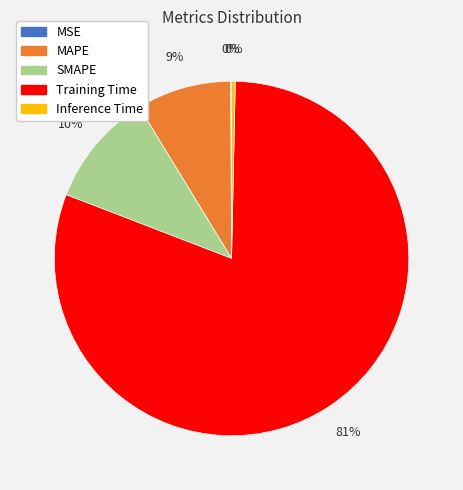

Combined, do Training Time and MAPE account for over 50%?

Yes